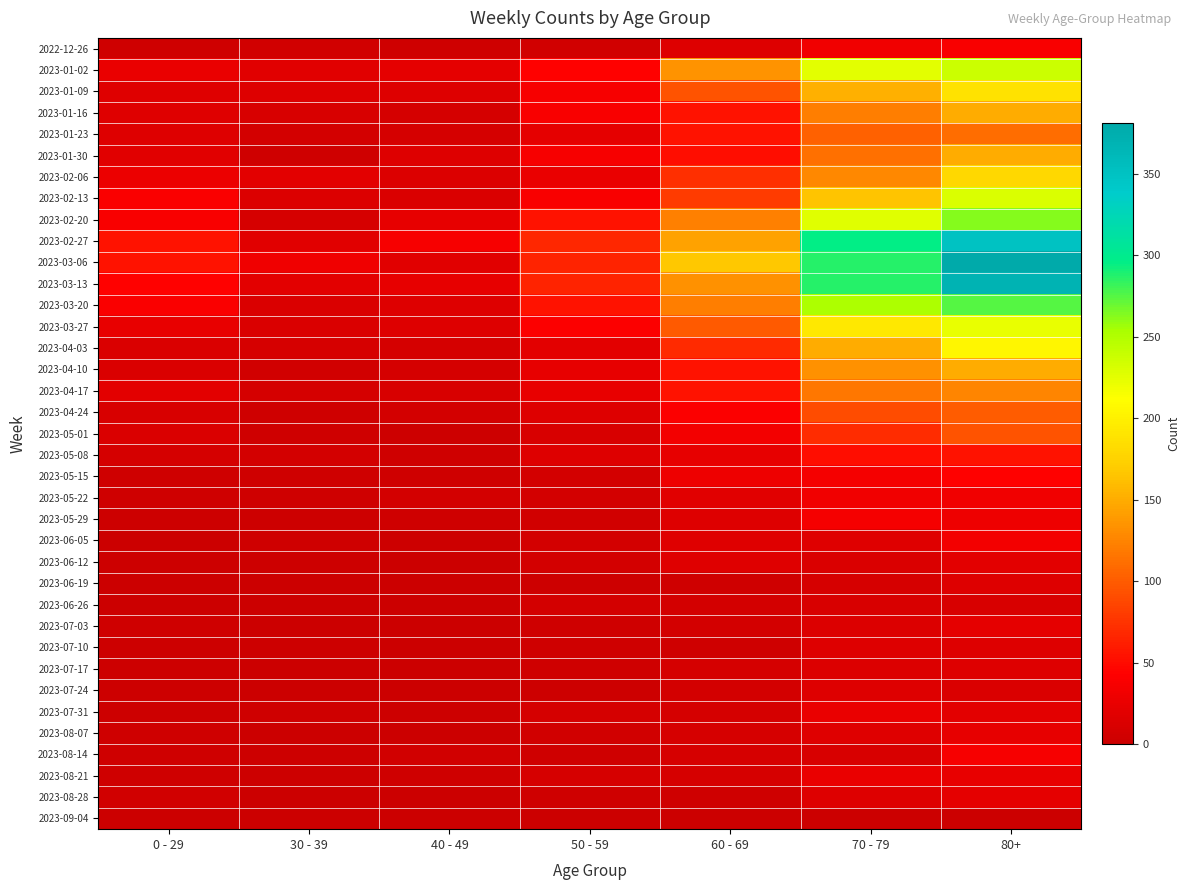

Reading left to right, extract all data points from this chart.

2022-12-26: 0 - 29=4	30 - 39=5	40 - 49=4	50 - 59=5	60 - 69=16	70 - 79=32	80+=38
2023-01-02: 0 - 29=26	30 - 39=18	40 - 49=21	50 - 59=44	60 - 69=134	70 - 79=226	80+=238
2023-01-09: 0 - 29=17	30 - 39=15	40 - 49=16	50 - 59=37	60 - 69=94	70 - 79=153	80+=189
2023-01-16: 0 - 29=17	30 - 39=11	40 - 49=8	50 - 59=38	60 - 69=54	70 - 79=121	80+=150
2023-01-23: 0 - 29=15	30 - 39=6	40 - 49=8	50 - 59=21	60 - 69=55	70 - 79=104	80+=111
2023-01-30: 0 - 29=18	30 - 39=4	40 - 49=15	50 - 59=37	60 - 69=51	70 - 79=112	80+=149
2023-02-06: 0 - 29=28	30 - 39=20	40 - 49=14	50 - 59=26	60 - 69=72	70 - 79=127	80+=179
2023-02-13: 0 - 29=39	30 - 39=14	40 - 49=13	50 - 59=38	60 - 69=80	70 - 79=165	80+=230
2023-02-20: 0 - 29=38	30 - 39=10	40 - 49=23	50 - 59=55	60 - 69=123	70 - 79=227	80+=263
2023-02-27: 0 - 29=55	30 - 39=18	40 - 49=36	50 - 59=68	60 - 69=143	70 - 79=295	80+=350
2023-03-06: 0 - 29=54	30 - 39=30	40 - 49=19	50 - 59=65	60 - 69=167	70 - 79=287	80+=381
2023-03-13: 0 - 29=44	30 - 39=20	40 - 49=23	50 - 59=65	60 - 69=133	70 - 79=286	80+=368
2023-03-20: 0 - 29=40	30 - 39=13	40 - 49=16	50 - 59=55	60 - 69=122	70 - 79=253	80+=275
2023-03-27: 0 - 29=24	30 - 39=12	40 - 49=16	50 - 59=41	60 - 69=99	70 - 79=193	80+=223
2023-04-03: 0 - 29=13	30 - 39=9	40 - 49=8	50 - 59=20	60 - 69=69	70 - 79=149	80+=204
2023-04-10: 0 - 29=13	30 - 39=5	40 - 49=8	50 - 59=23	60 - 69=54	70 - 79=133	80+=149
2023-04-17: 0 - 29=20	30 - 39=8	40 - 49=11	50 - 59=25	60 - 69=54	70 - 79=117	80+=126
2023-04-24: 0 - 29=11	30 - 39=3	40 - 49=7	50 - 59=16	60 - 69=41	70 - 79=90	80+=101
2023-05-01: 0 - 29=13	30 - 39=4	40 - 49=2	50 - 59=11	60 - 69=33	70 - 79=71	80+=95
2023-05-08: 0 - 29=8	30 - 39=6	40 - 49=4	50 - 59=15	60 - 69=23	70 - 79=51	80+=54
2023-05-15: 0 - 29=4	30 - 39=4	40 - 49=3	50 - 59=7	60 - 69=29	70 - 79=35	80+=44
2023-05-22: 0 - 29=3	30 - 39=3	40 - 49=6	50 - 59=6	60 - 69=18	70 - 79=32	80+=32
2023-05-29: 0 - 29=2	30 - 39=2	40 - 49=3	50 - 59=5	60 - 69=15	70 - 79=35	80+=29
2023-06-05: 0 - 29=1	30 - 39=3	40 - 49=2	50 - 59=6	60 - 69=17	70 - 79=17	80+=33
2023-06-12: 0 - 29=2	30 - 39=2	40 - 49=1	50 - 59=6	60 - 69=17	70 - 79=13	80+=20
2023-06-19: 0 - 29=1	30 - 39=1	40 - 49=1	50 - 59=2	60 - 69=4	70 - 79=10	80+=16
2023-06-26: 0 - 29=1	30 - 39=1	40 - 49=0	50 - 59=6	60 - 69=7	70 - 79=11	80+=11
2023-07-03: 0 - 29=3	30 - 39=0	40 - 49=0	50 - 59=3	60 - 69=6	70 - 79=14	80+=22
2023-07-10: 0 - 29=2	30 - 39=2	40 - 49=1	50 - 59=3	60 - 69=4	70 - 79=15	80+=16
2023-07-17: 0 - 29=2	30 - 39=0	40 - 49=0	50 - 59=4	60 - 69=8	70 - 79=14	80+=15
2023-07-24: 0 - 29=2	30 - 39=1	40 - 49=1	50 - 59=2	60 - 69=7	70 - 79=16	80+=13
2023-07-31: 0 - 29=2	30 - 39=3	40 - 49=2	50 - 59=8	60 - 69=8	70 - 79=26	80+=20
2023-08-07: 0 - 29=4	30 - 39=1	40 - 49=0	50 - 59=5	60 - 69=9	70 - 79=17	80+=23
2023-08-14: 0 - 29=4	30 - 39=2	40 - 49=5	50 - 59=3	60 - 69=9	70 - 79=11	80+=36
2023-08-21: 0 - 29=3	30 - 39=2	40 - 49=3	50 - 59=9	60 - 69=9	70 - 79=26	80+=25
2023-08-28: 0 - 29=5	30 - 39=1	40 - 49=0	50 - 59=4	60 - 69=3	70 - 79=16	80+=22
2023-09-04: 0 - 29=0	30 - 39=0	40 - 49=0	50 - 59=0	60 - 69=0	70 - 79=0	80+=0